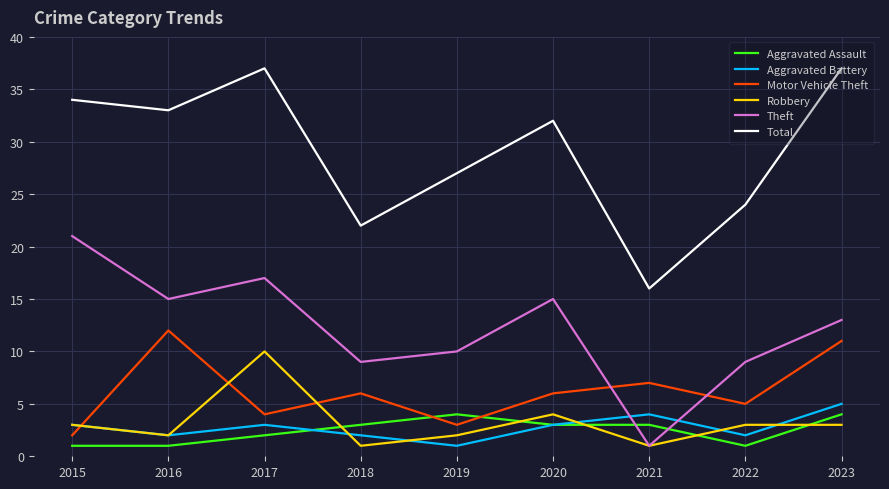

True or false: Aggravated Assault has more than 0 interior local peaks.

True